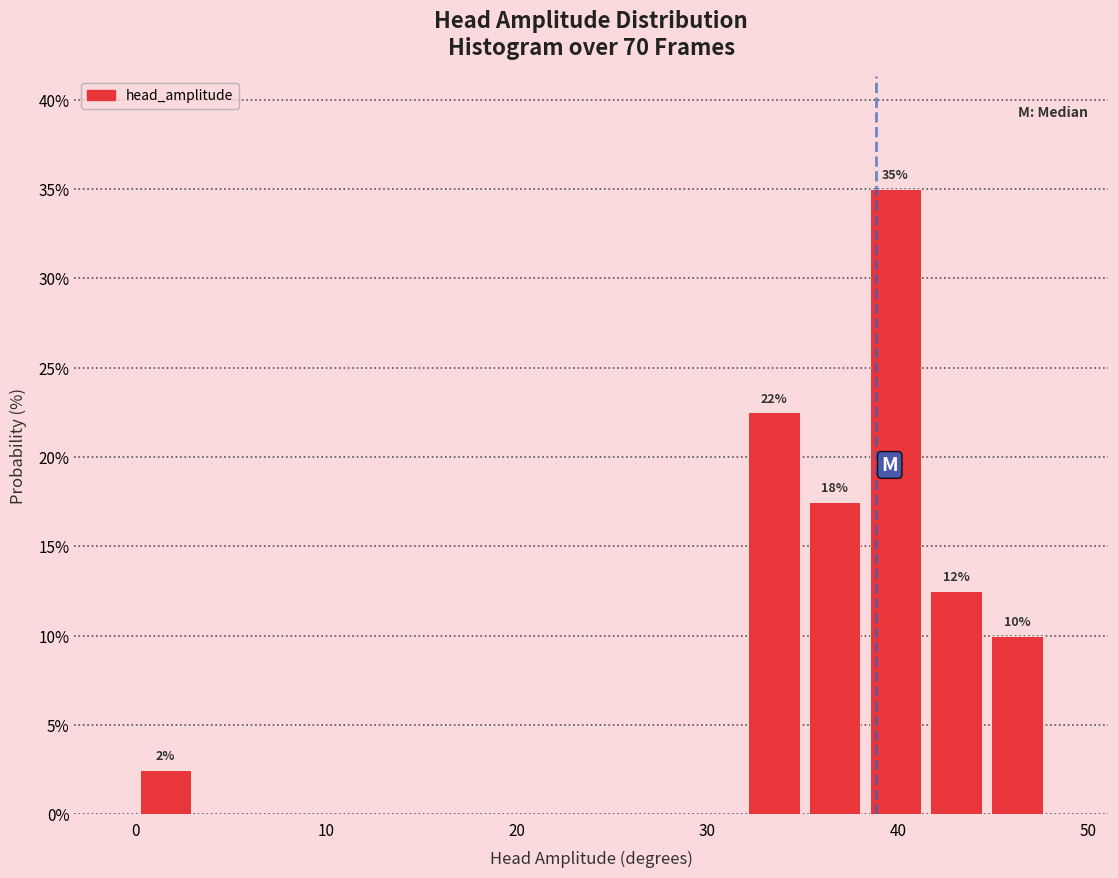

Read against the x-axis, roughly where is the centre of the tallest bar?

40